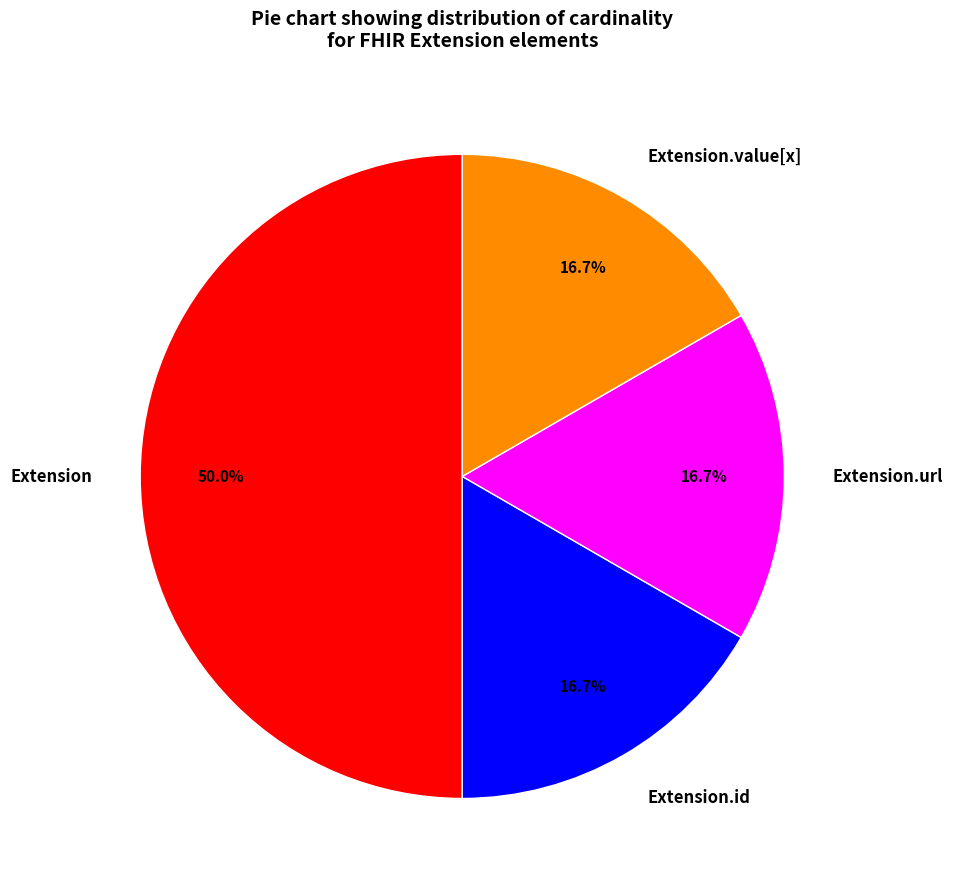

Which slice is the largest?

Extension